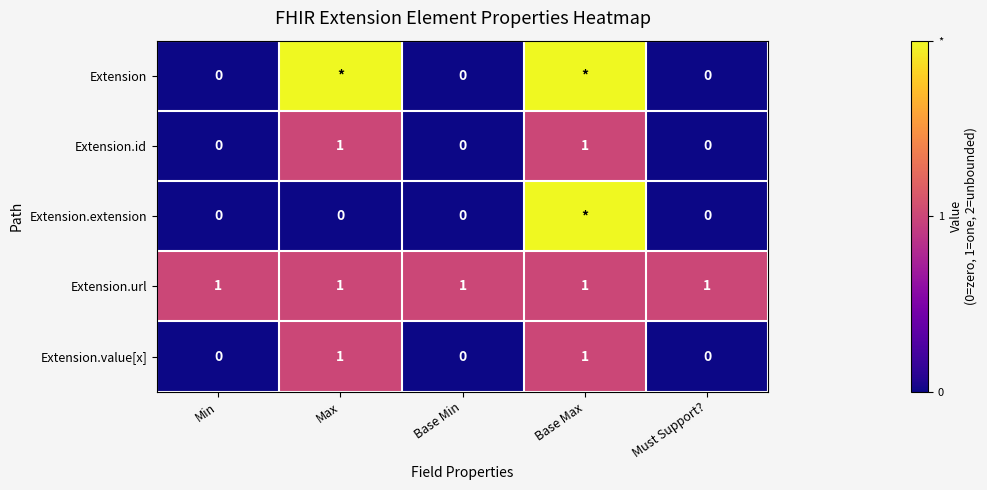

Count the Extension.value[x] values in the range 0 to 1.

5